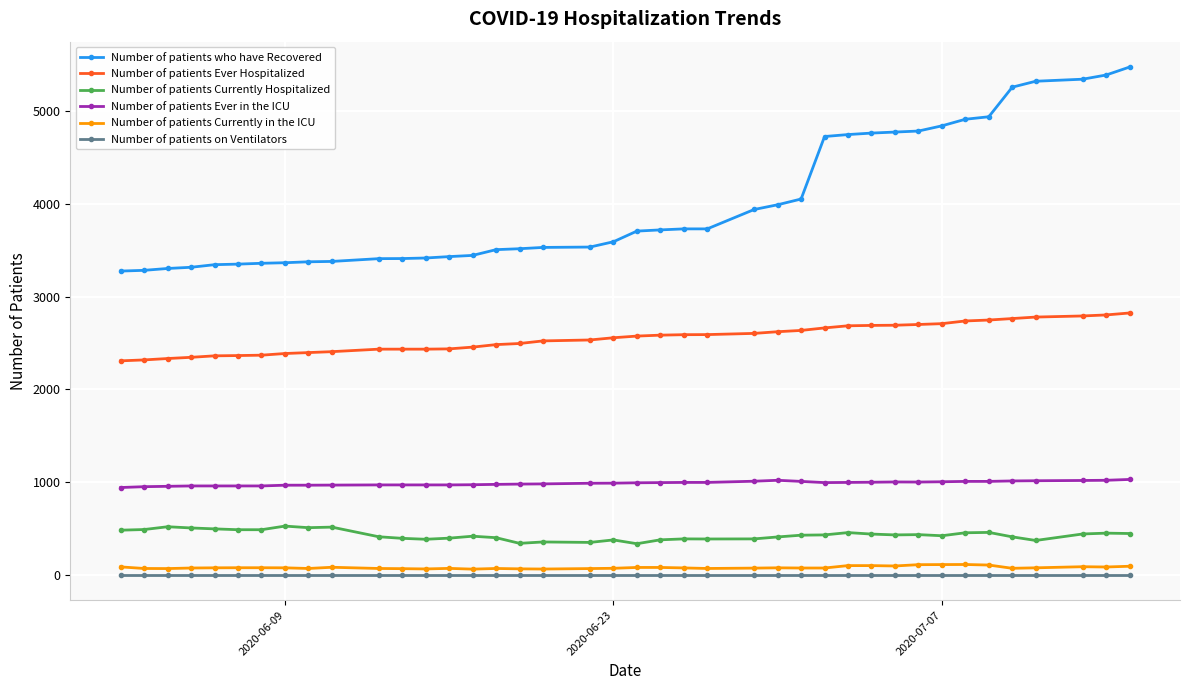

Rank the series by their maximum value, from highest to lowest.

Number of patients who have Recovered, Number of patients Ever Hospitalized, Number of patients Ever in the ICU, Number of patients Currently Hospitalized, Number of patients Currently in the ICU, Number of patients on Ventilators